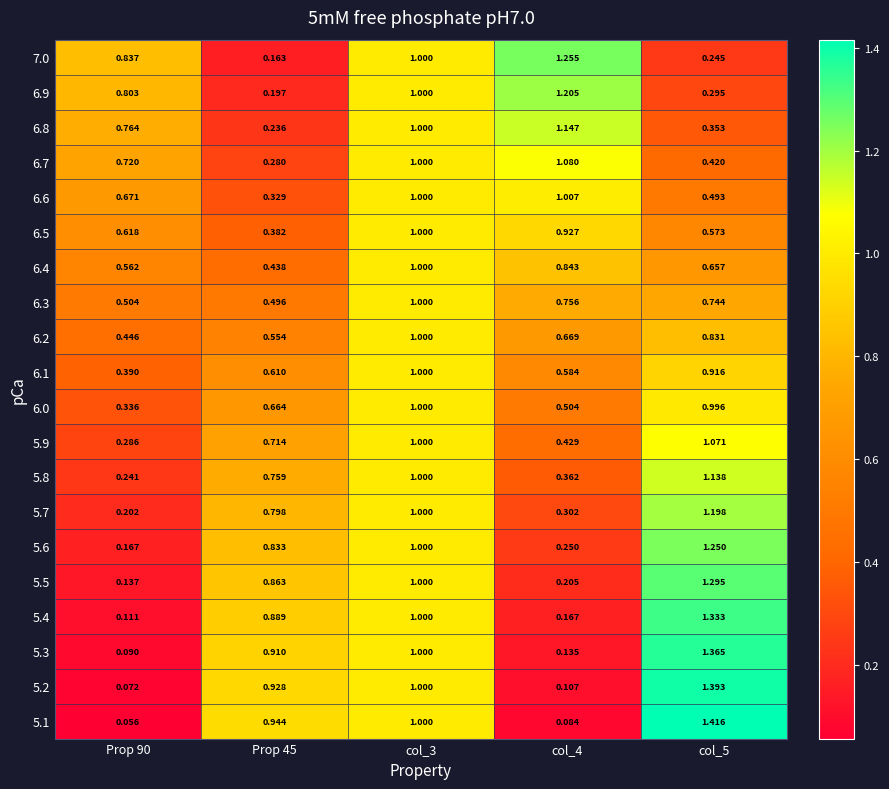

Is the value of 6.5 at col_5 greater than the value of 6.8 at col_3?

No